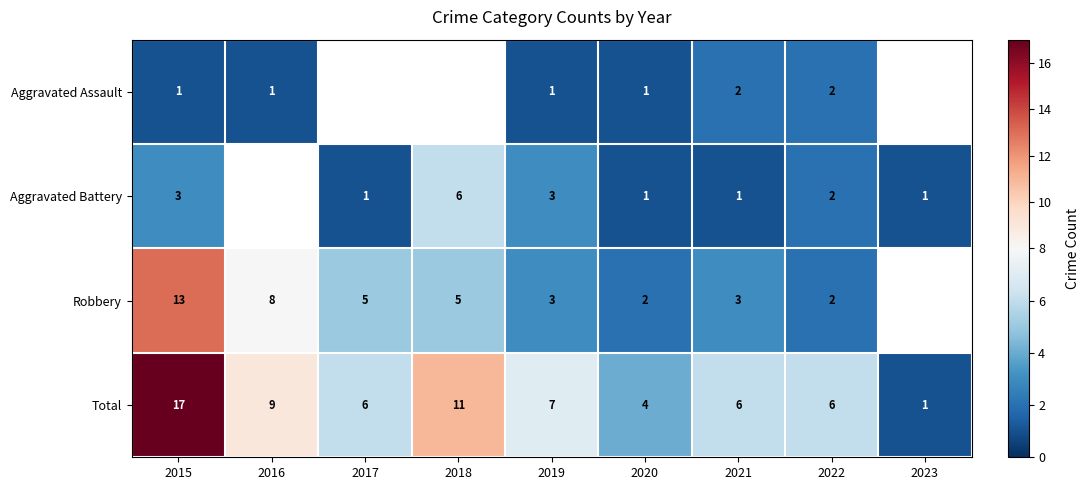

At which category does the chart reach its peak across all series?

2015